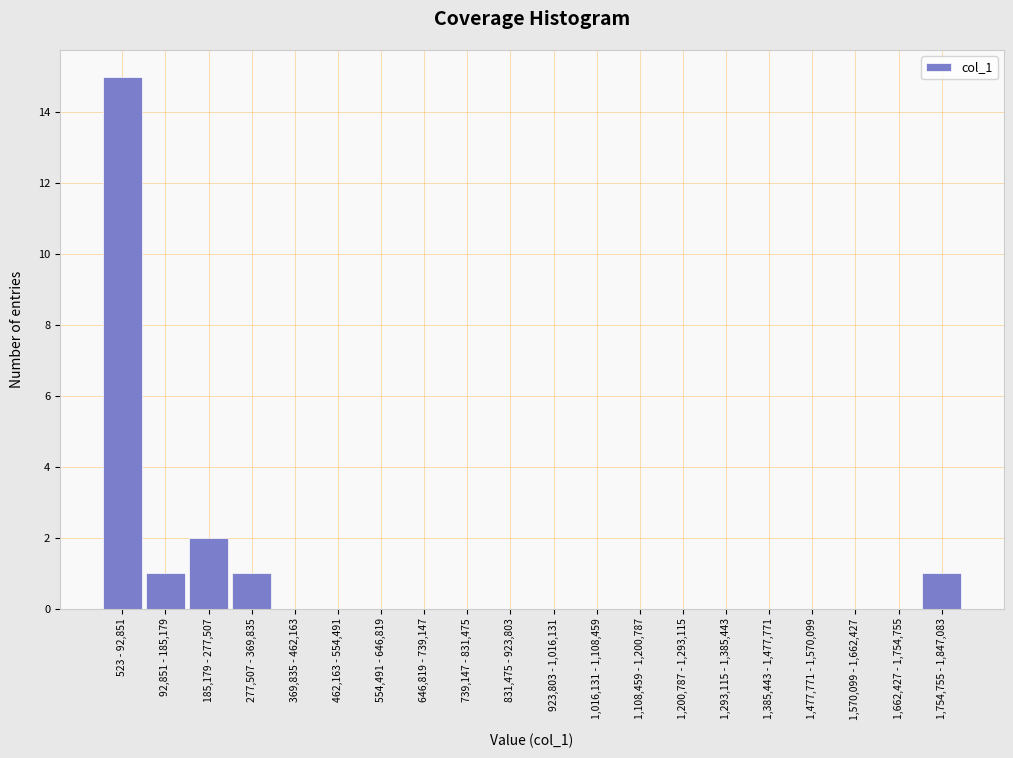

Reading right to left, list all the values displayed in this chart.

1,754,755 - 1,847,083=1	1,662,427 - 1,754,755=0	1,570,099 - 1,662,427=0	1,477,771 - 1,570,099=0	1,385,443 - 1,477,771=0	1,293,115 - 1,385,443=0	1,200,787 - 1,293,115=0	1,108,459 - 1,200,787=0	1,016,131 - 1,108,459=0	923,803 - 1,016,131=0	831,475 - 923,803=0	739,147 - 831,475=0	646,819 - 739,147=0	554,491 - 646,819=0	462,163 - 554,491=0	369,835 - 462,163=0	277,507 - 369,835=1	185,179 - 277,507=2	92,851 - 185,179=1	523 - 92,851=15